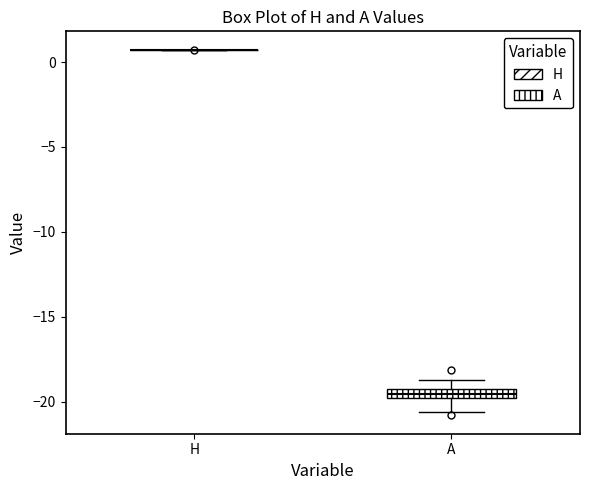

Comparing the boxes themselves (not the whiskers), which one is the tallest?

A